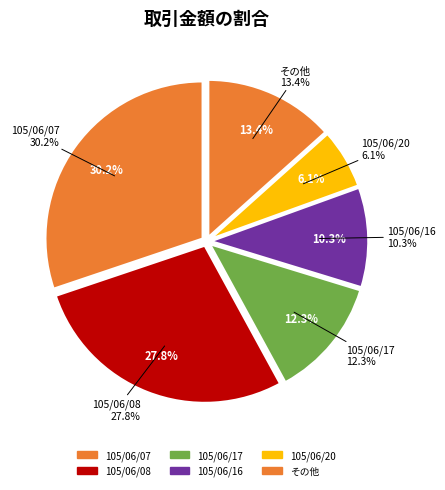

Does 105/06/02 account for over 50% of the chart?

No